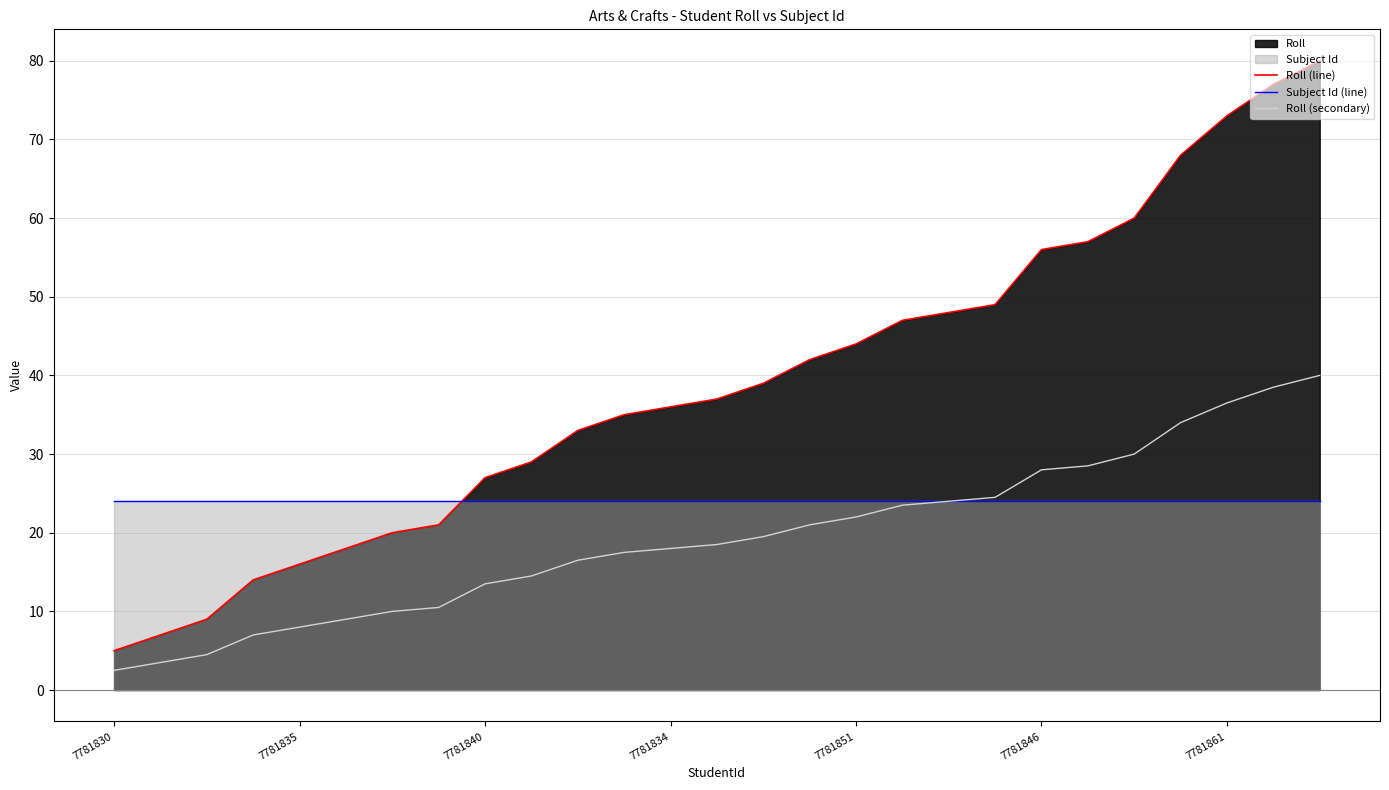

What is the value of the Subject Id (line) point at the 12th from the left?

24.0